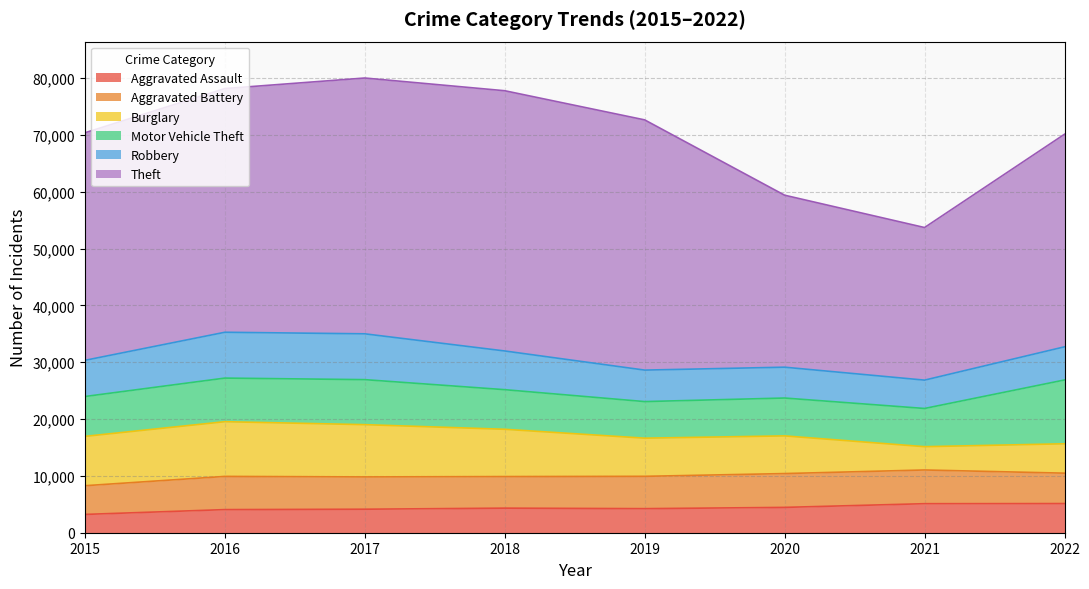

True or false: Motor Vehicle Theft and Burglary cross at least once.

True